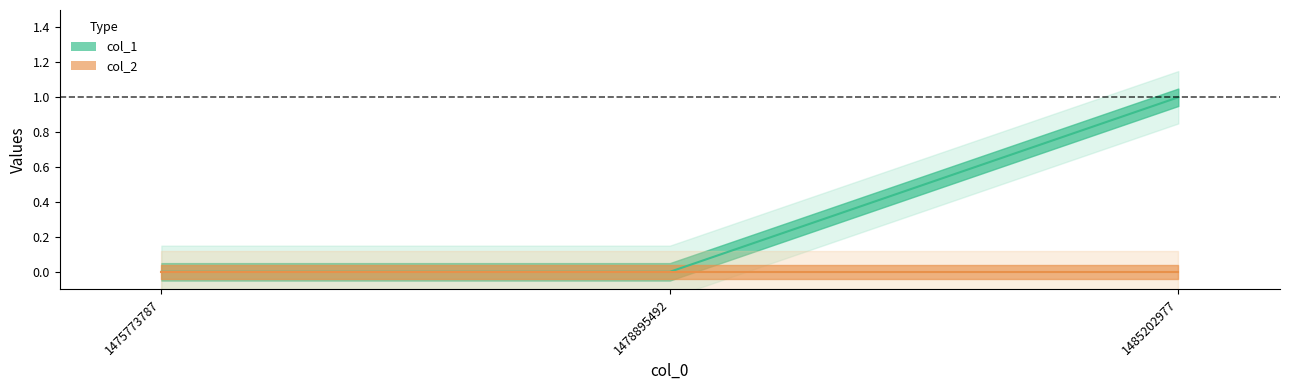

Rank the categories by value from highest to lowest.

1485202977, 1475773787, 1478895492